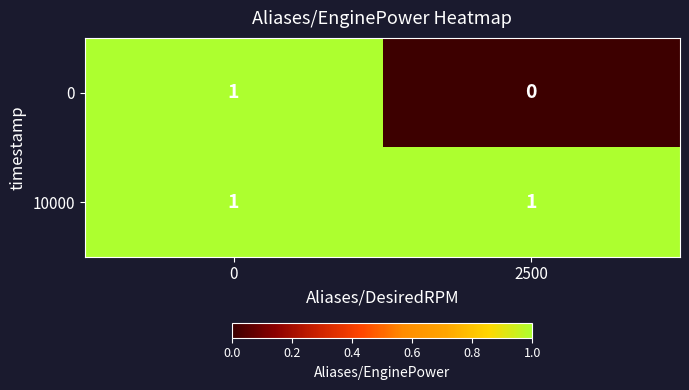

Which series has the widest spread of values?

0